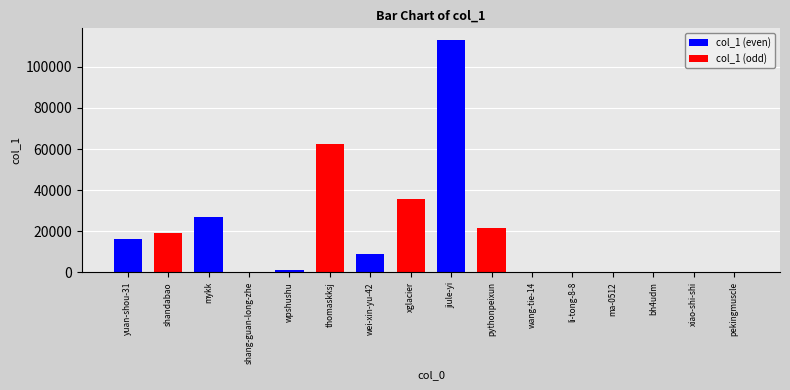

True or false: the data shows 8713 at wei-xin-yu-42.

True